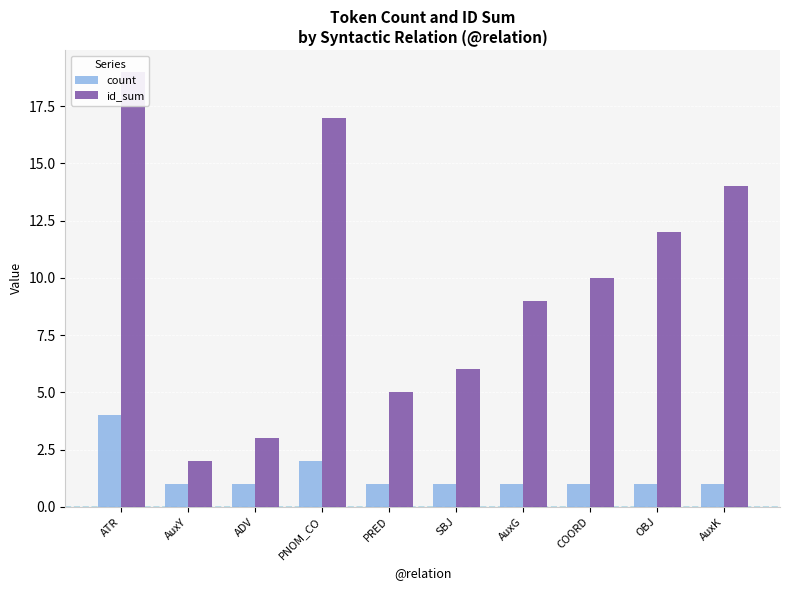

What is the difference between the second highest and minimum values in the id_sum series?

15